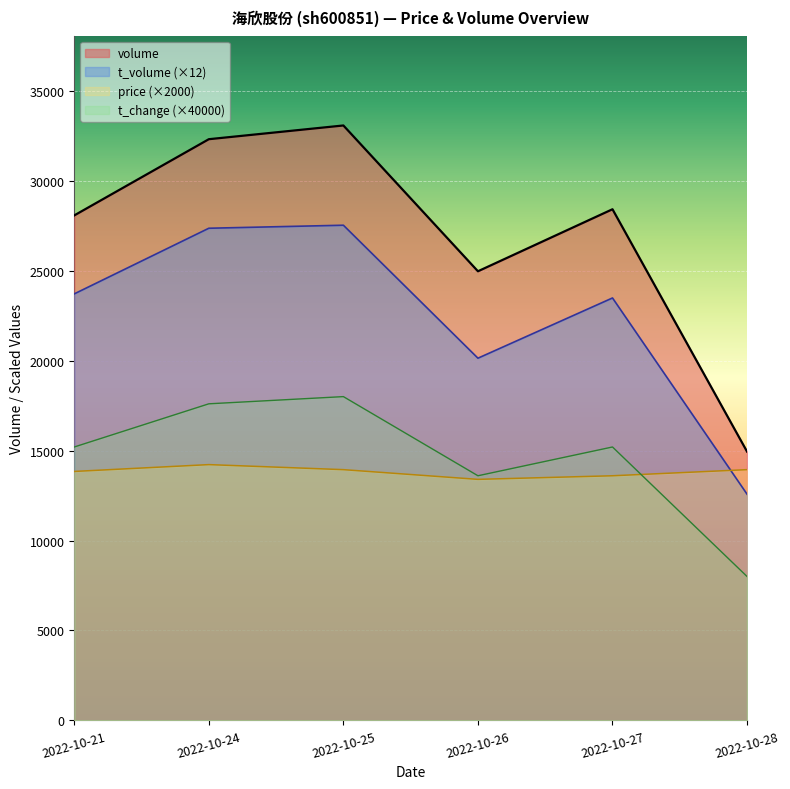

Does the chart display data point markers on the line(s)?

No